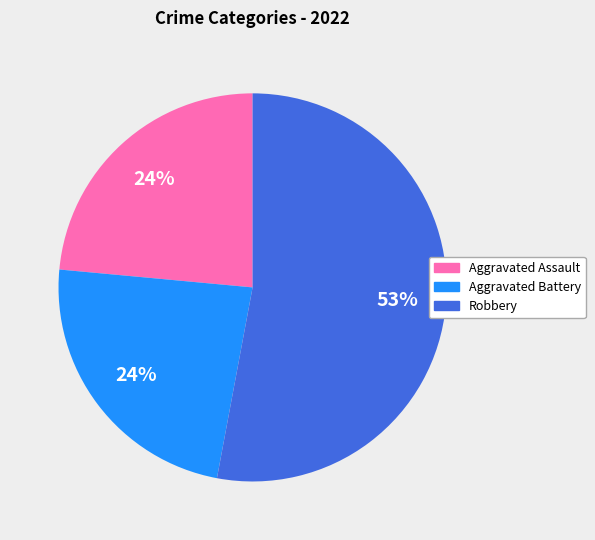

Which has a higher value, Robbery or Aggravated Assault?

Robbery